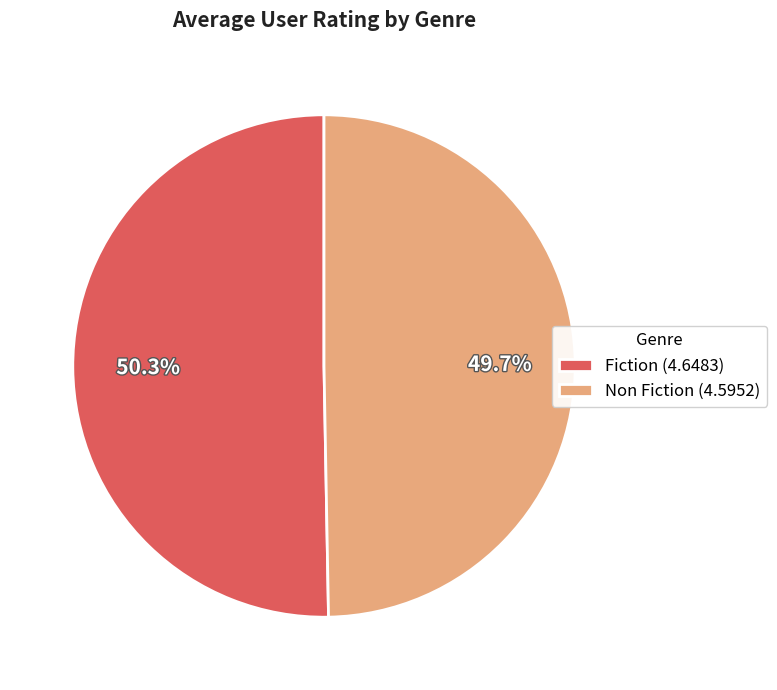

What is the ratio of the value at Fiction to the value at Non Fiction?

1.0